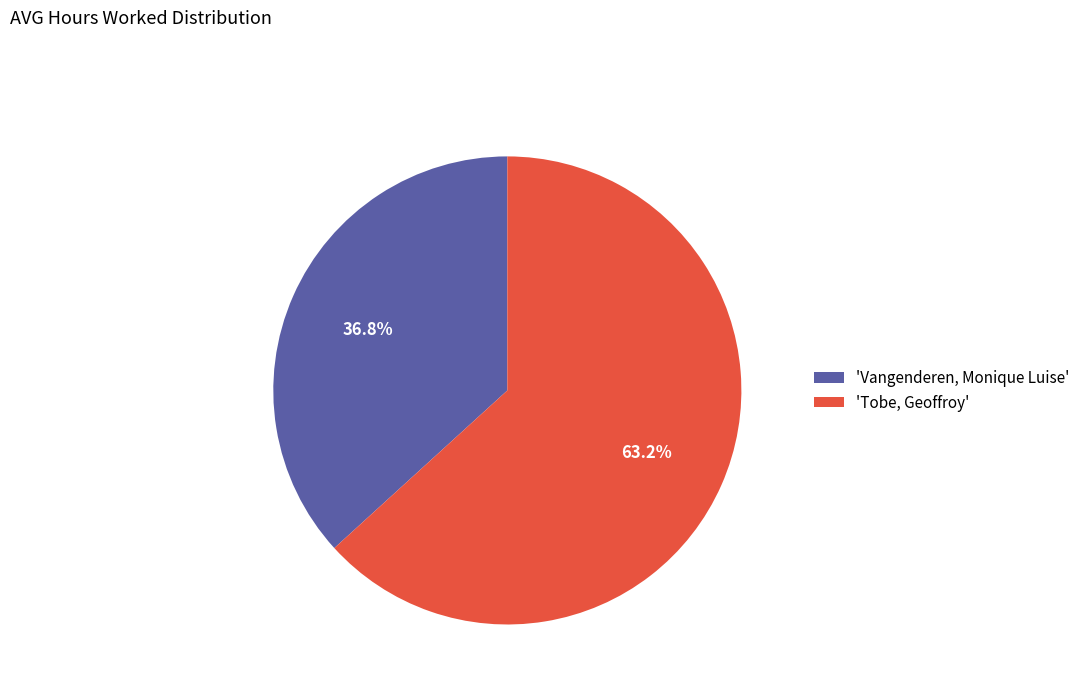

Does any single category account for the majority?

Yes